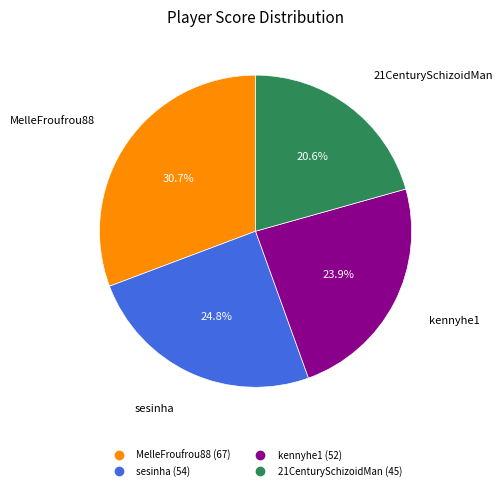

To the nearest percent, what is the difference between the 21CenturySchizoidMan and MelleFroufrou88 slice percentages?

10%